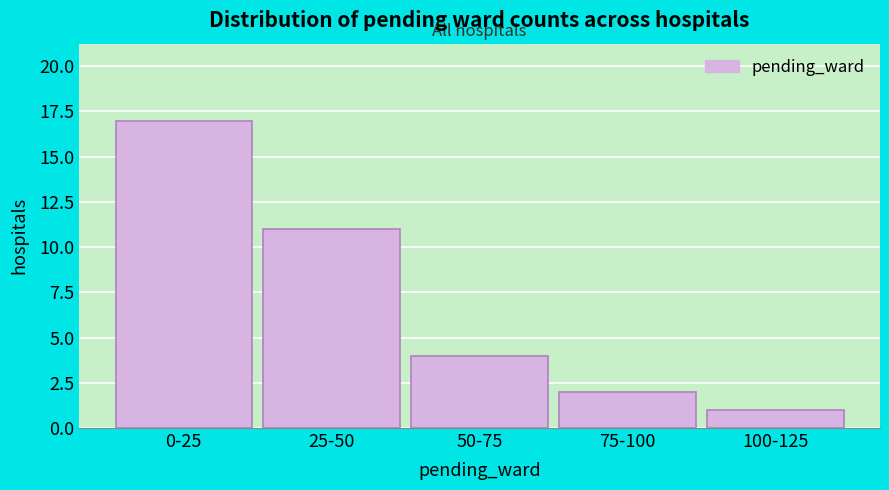

Reading right to left, extract all data points from this chart.

1	2	4	11	17